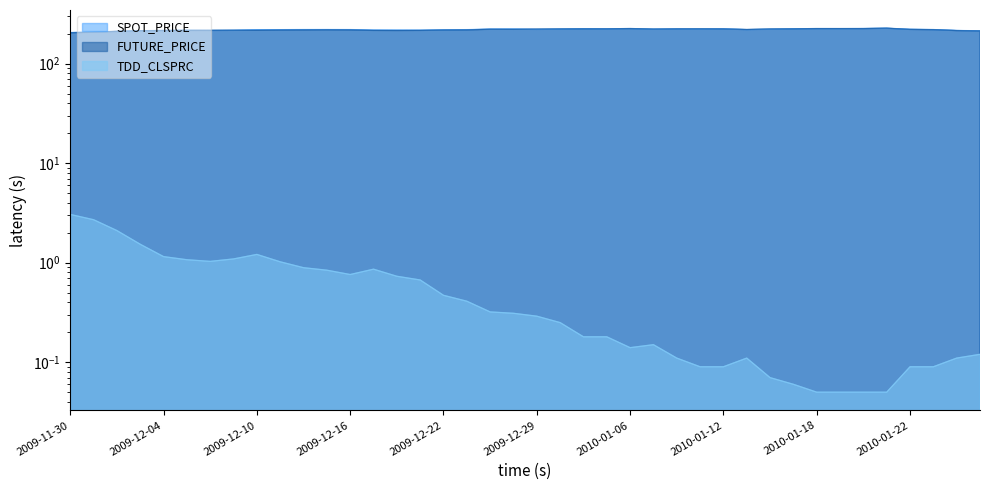

At which label does FUTURE_PRICE first exceed 219?

2009-12-24